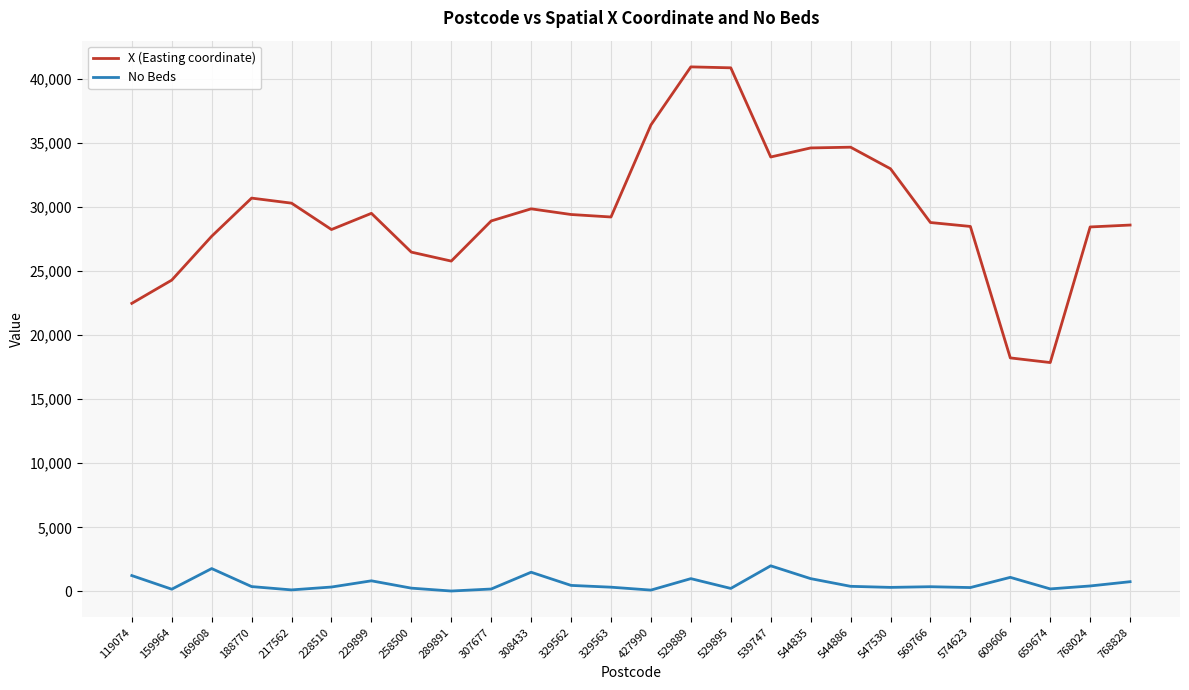

What is the greatest value displayed?

40925.9